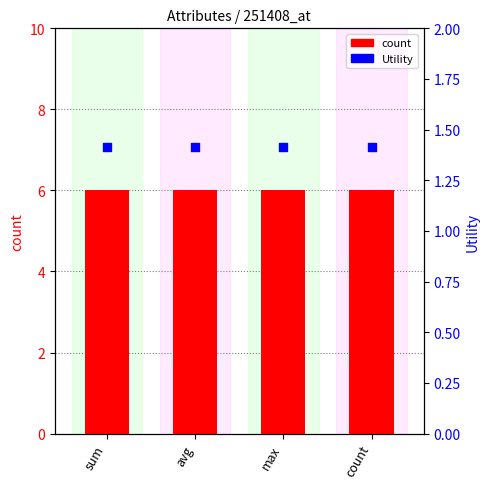

Which series has the widest spread of Y values?

count